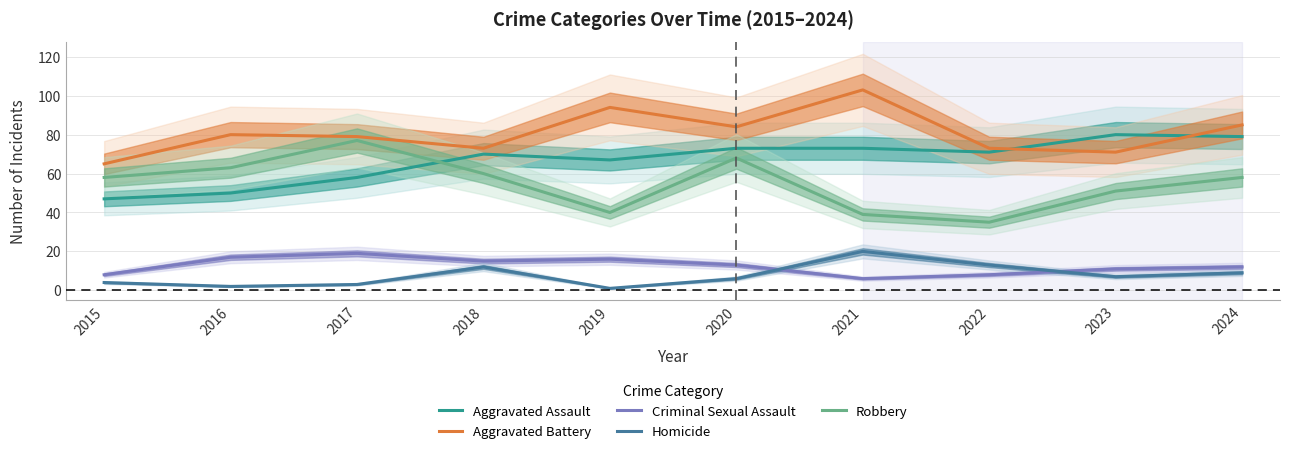

What is the difference between the Robbery values at 2015 and 2021?

19